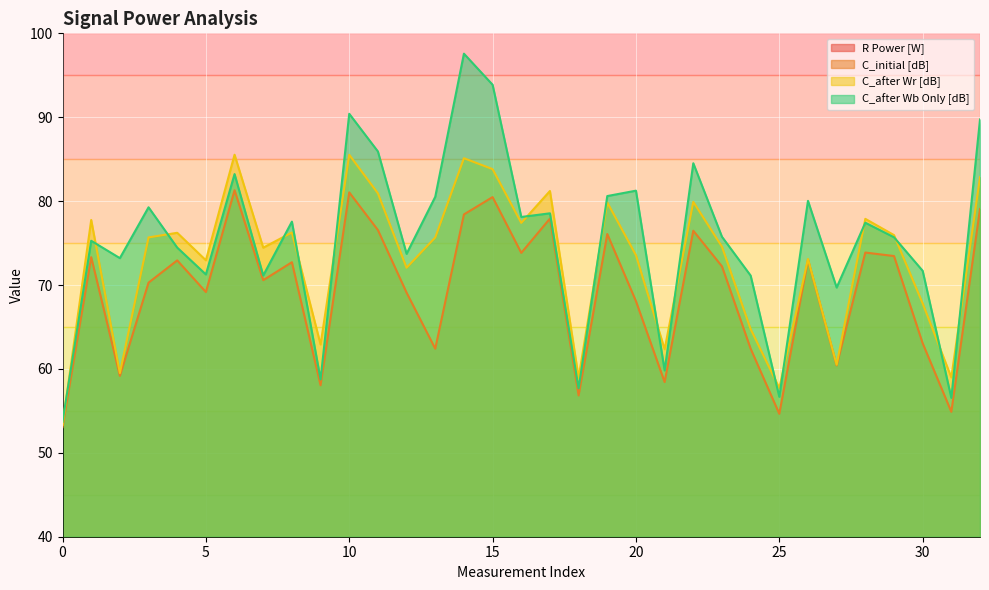

True or false: C_after Wr [dB] and C_initial [dB] intersect in this chart.

False